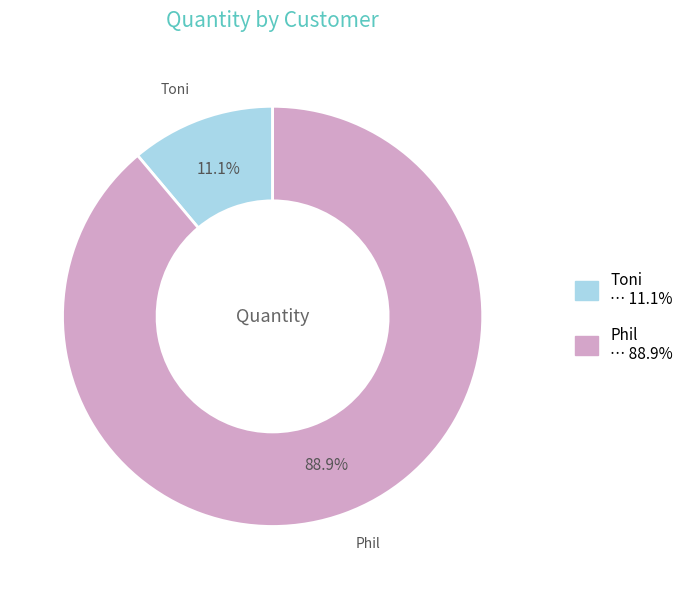

Is it true that Toni is 26% of the pie?

False